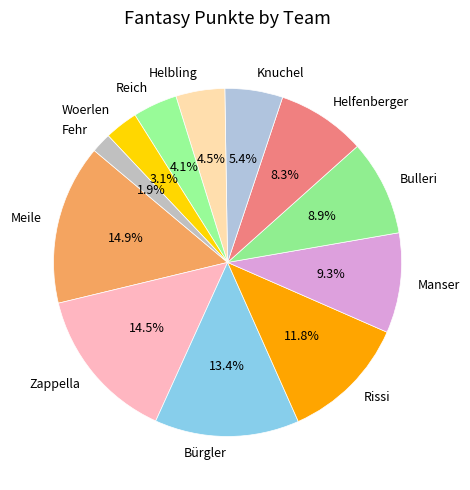

To the nearest percent, what is the difference between the Rissi and Helbling slice percentages?

7%